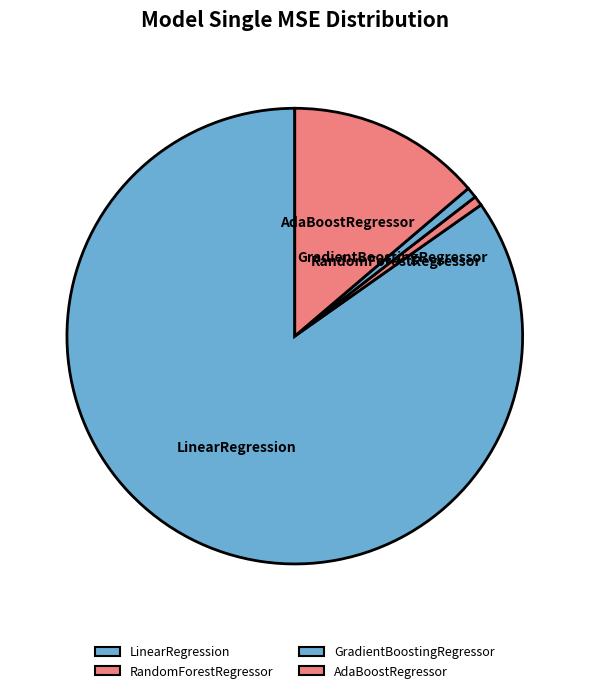

What is the largest slice in the pie chart?

LinearRegression